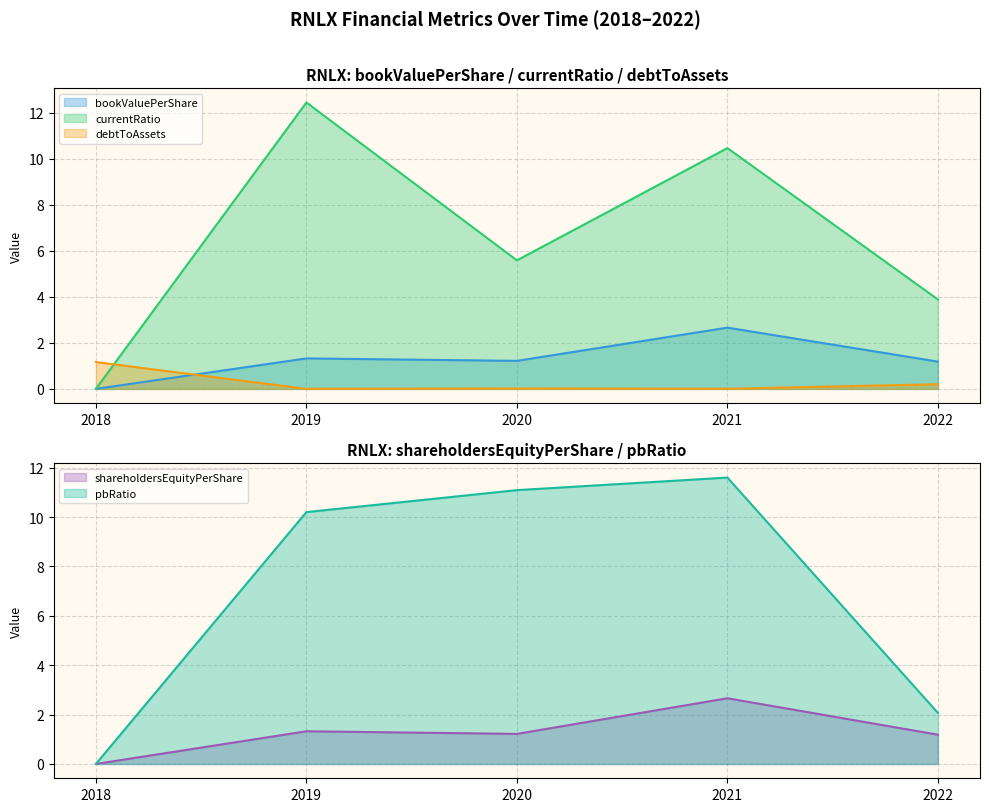

Reading left to right, what are all the values shown in this chart?

bookValuePerShare: 0.0	1.3	1.2	2.7	1.2
currentRatio: 0.0	12.4	5.6	10.5	3.9
debtToAssets: 1.2	0.0	0.0	0.0	0.2
shareholdersEquityPerShare: 0.0	1.3	1.2	2.7	1.2
pbRatio: 0.0	10.2	11.1	11.6	2.1